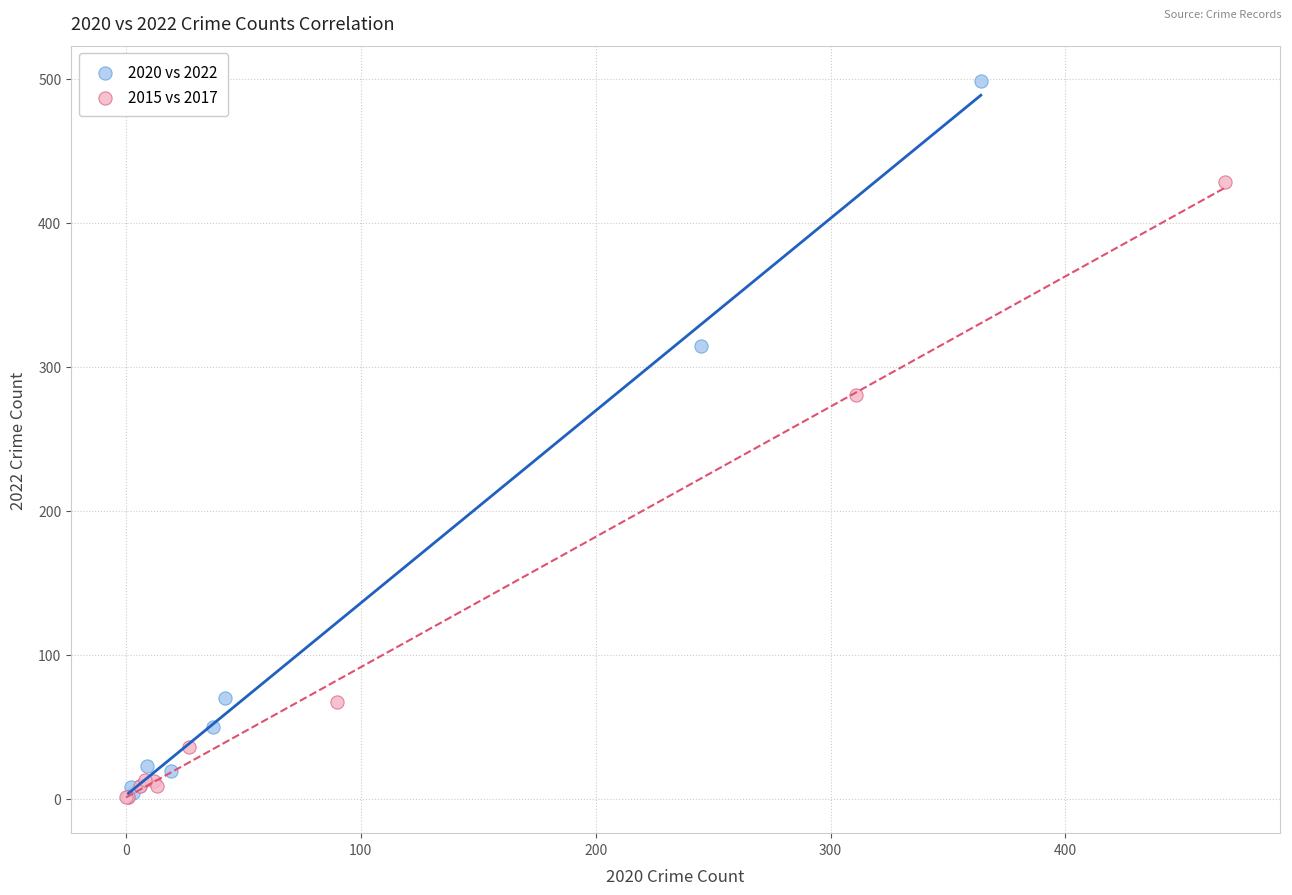

Which series reaches the maximum Y coordinate?

2020 vs 2022